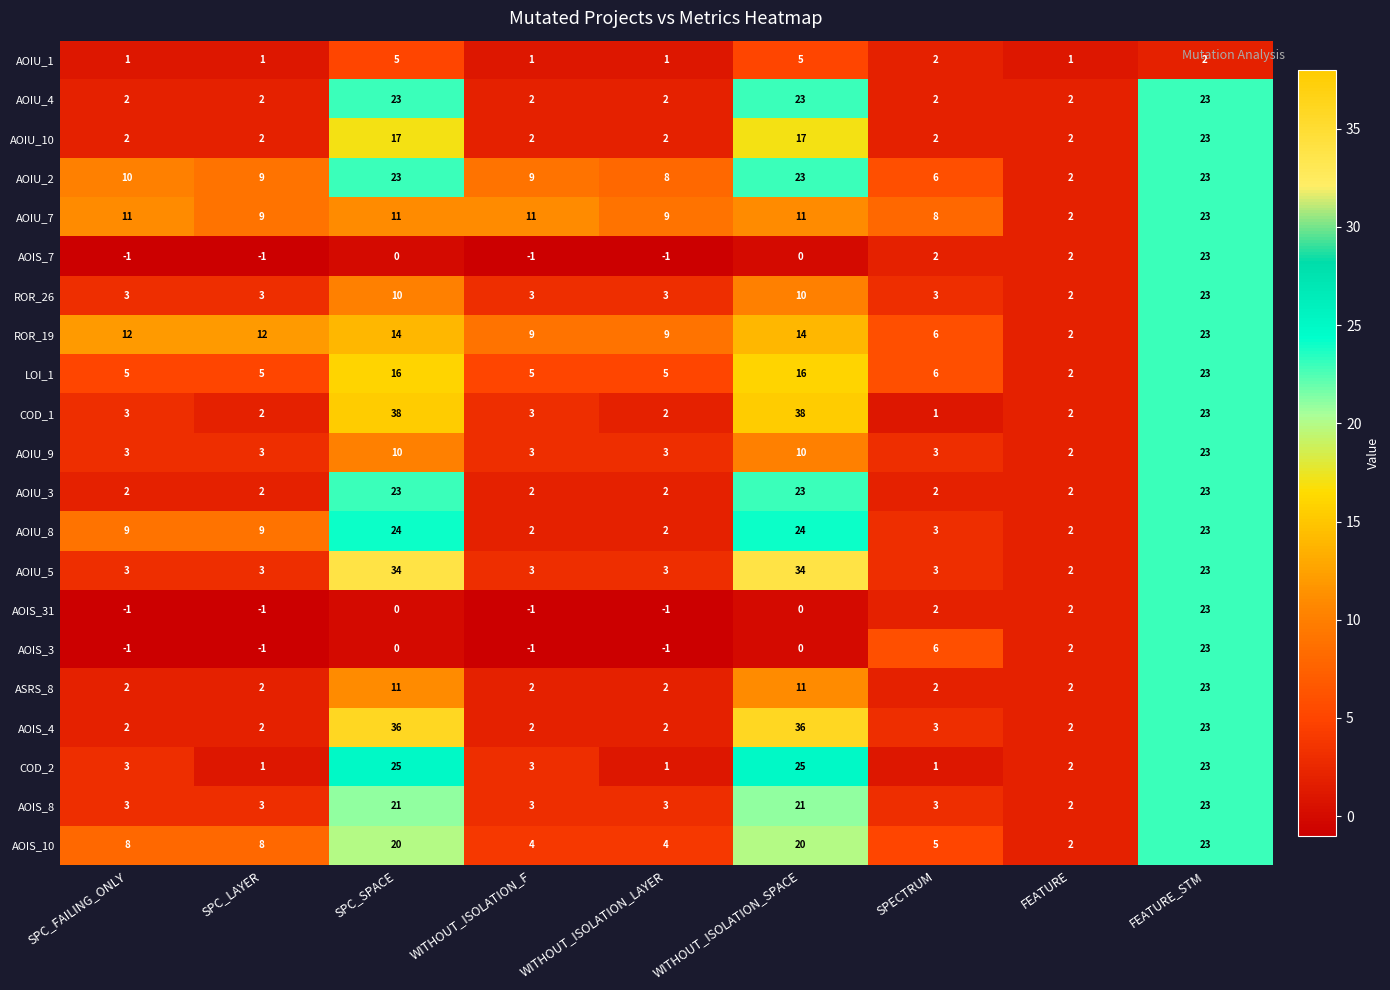

At which category is the sum across all series the highest?

FEATURE_STM